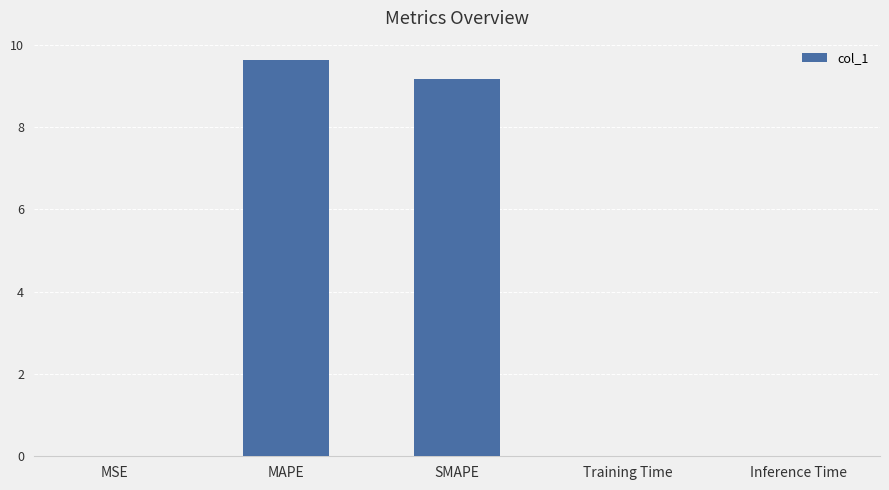

Are the bars horizontal?

No